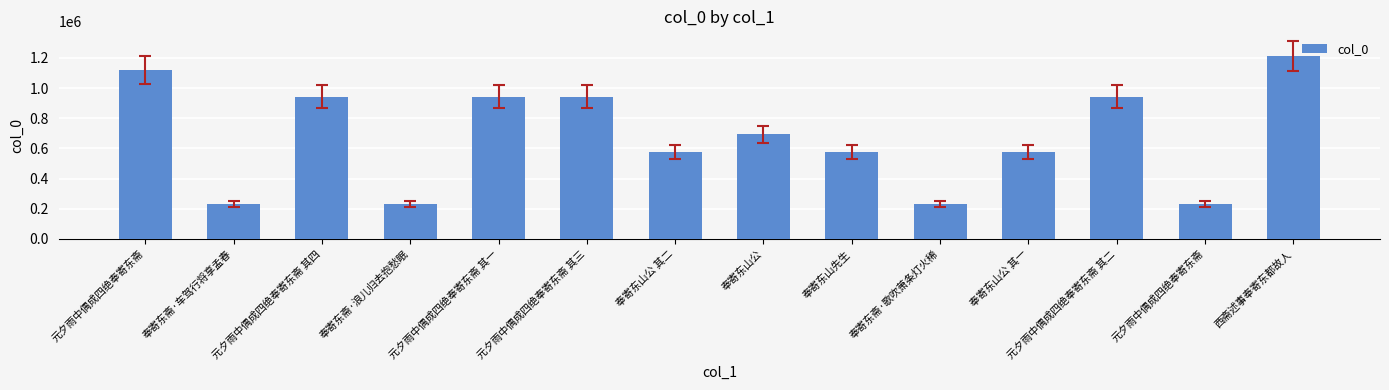

How many bars are there in total?

14